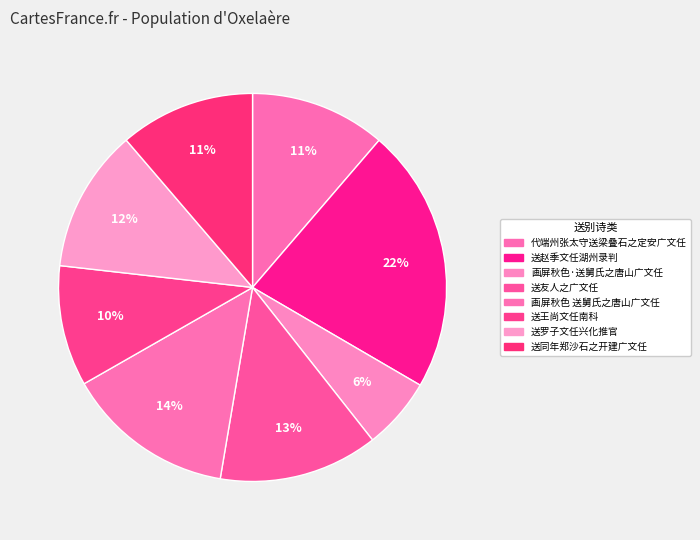

The 送罗子文任兴化推官 slice represents 12% of the pie. True or false?

True